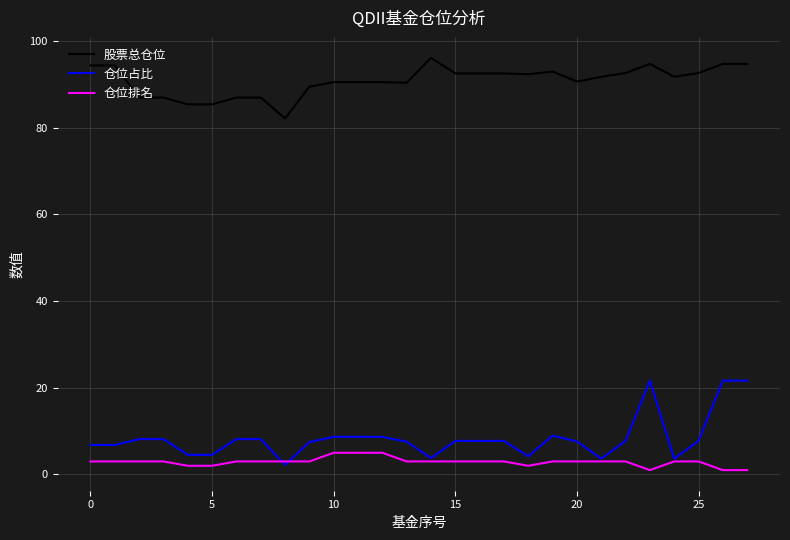

True or false: 仓位排名 and 股票总仓位 cross at least once.

False